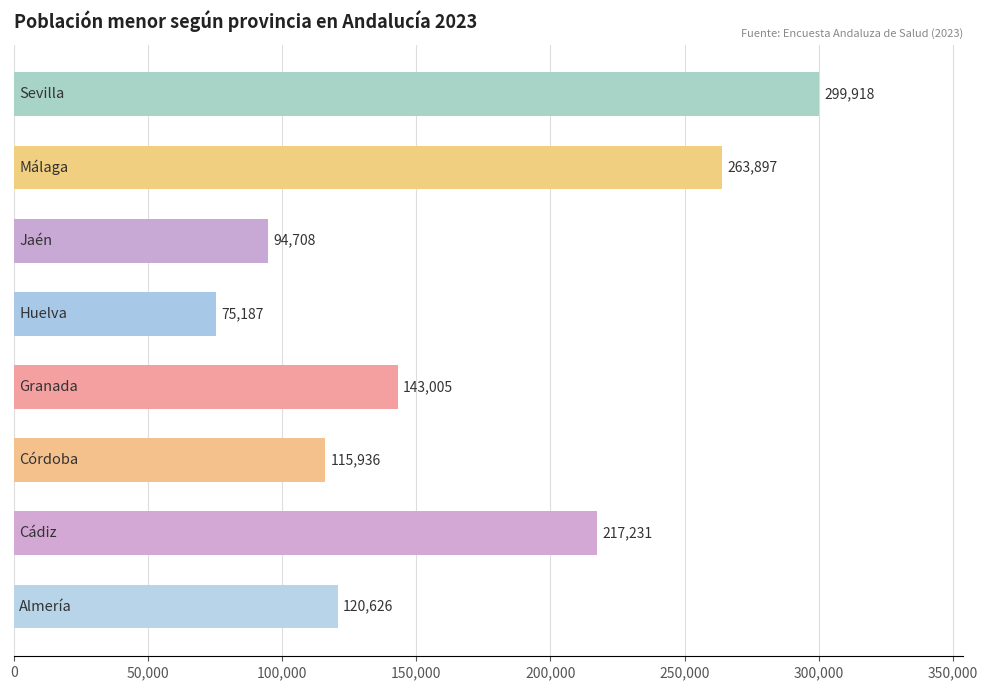

What is the minimum value shown in the chart?

75187